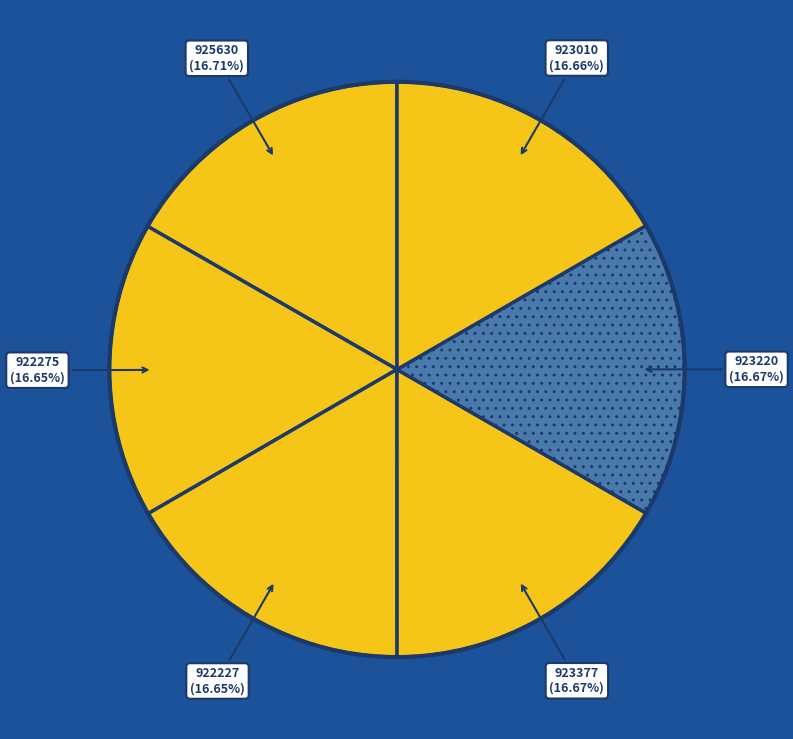

What is the ratio of the value at 922227 to the value at 922275?

1.0